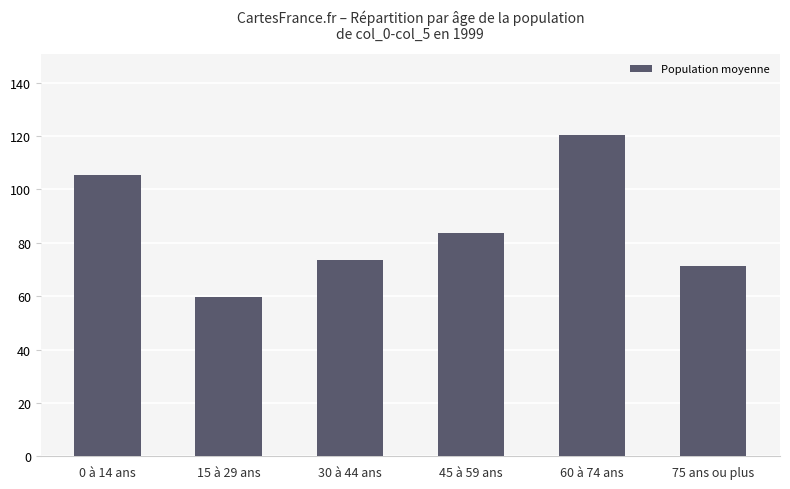

Reading left to right, transcribe all the data shown in this chart.

105.5	59.8	73.5	83.5	120.5	71.3